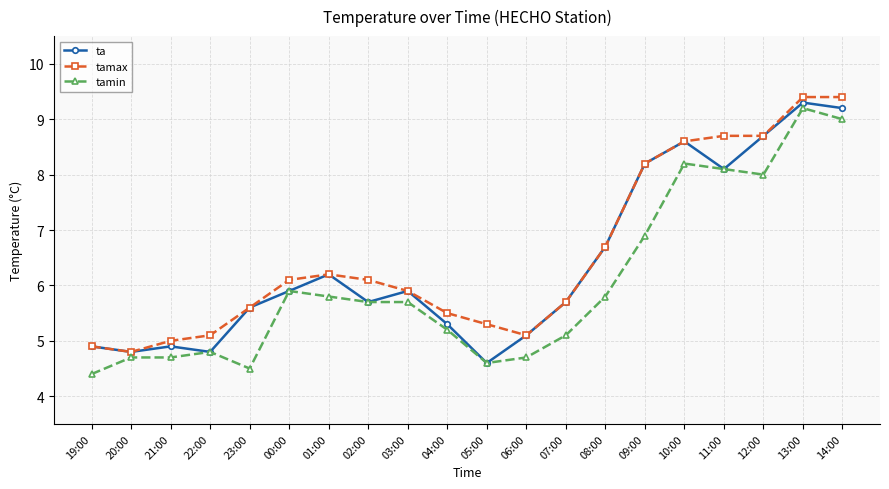

What is the sum of the ta values at 04:00 and 14:00?

14.5